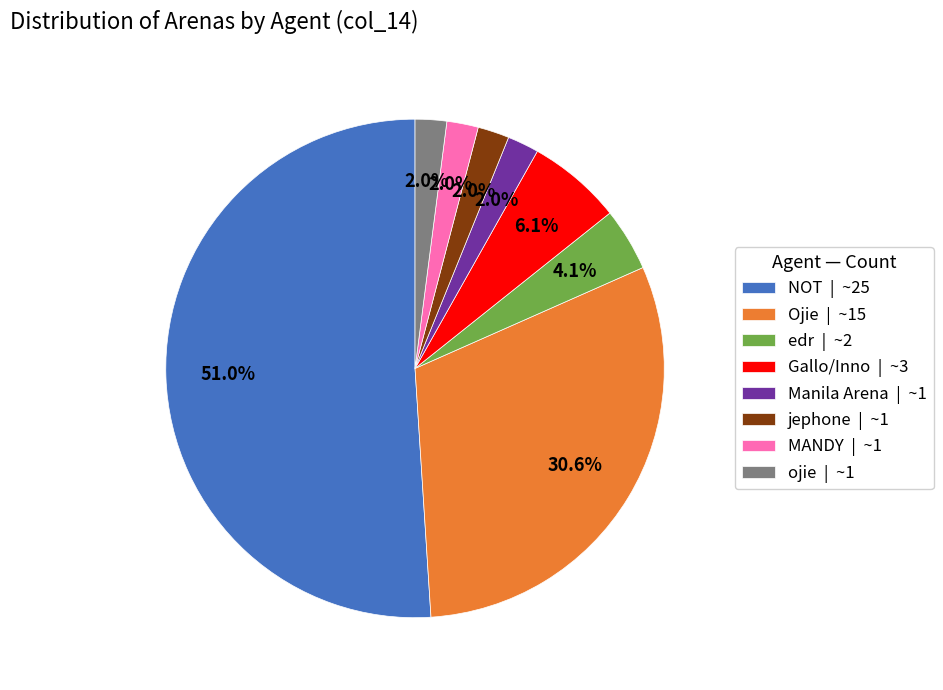

True or false: NOT accounts for 60% of the total.

False